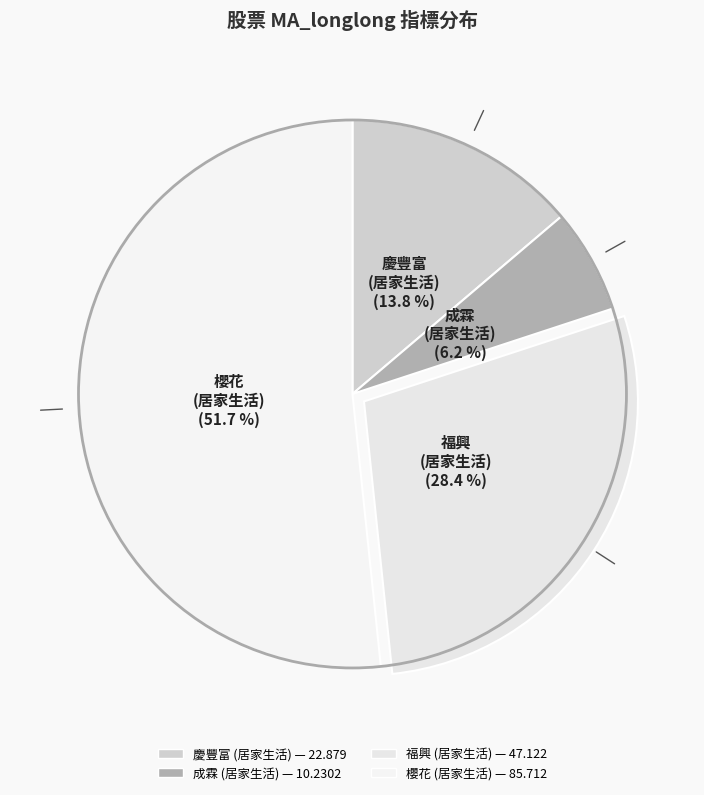

What is the largest slice in the pie chart?

櫻花
(居家生活)